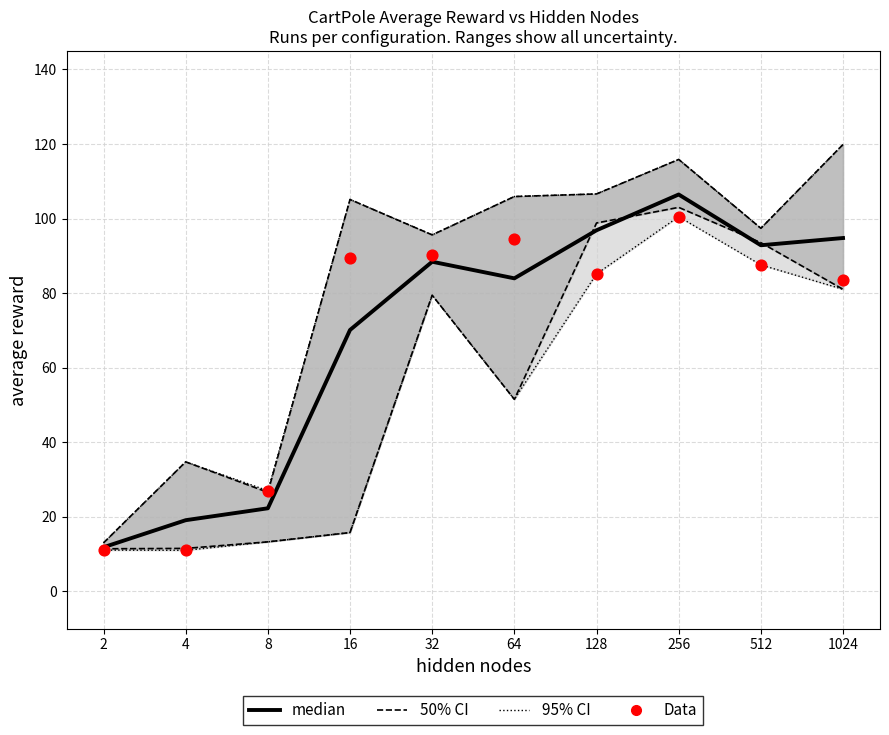

Which series contains the lowest Y value?

Data